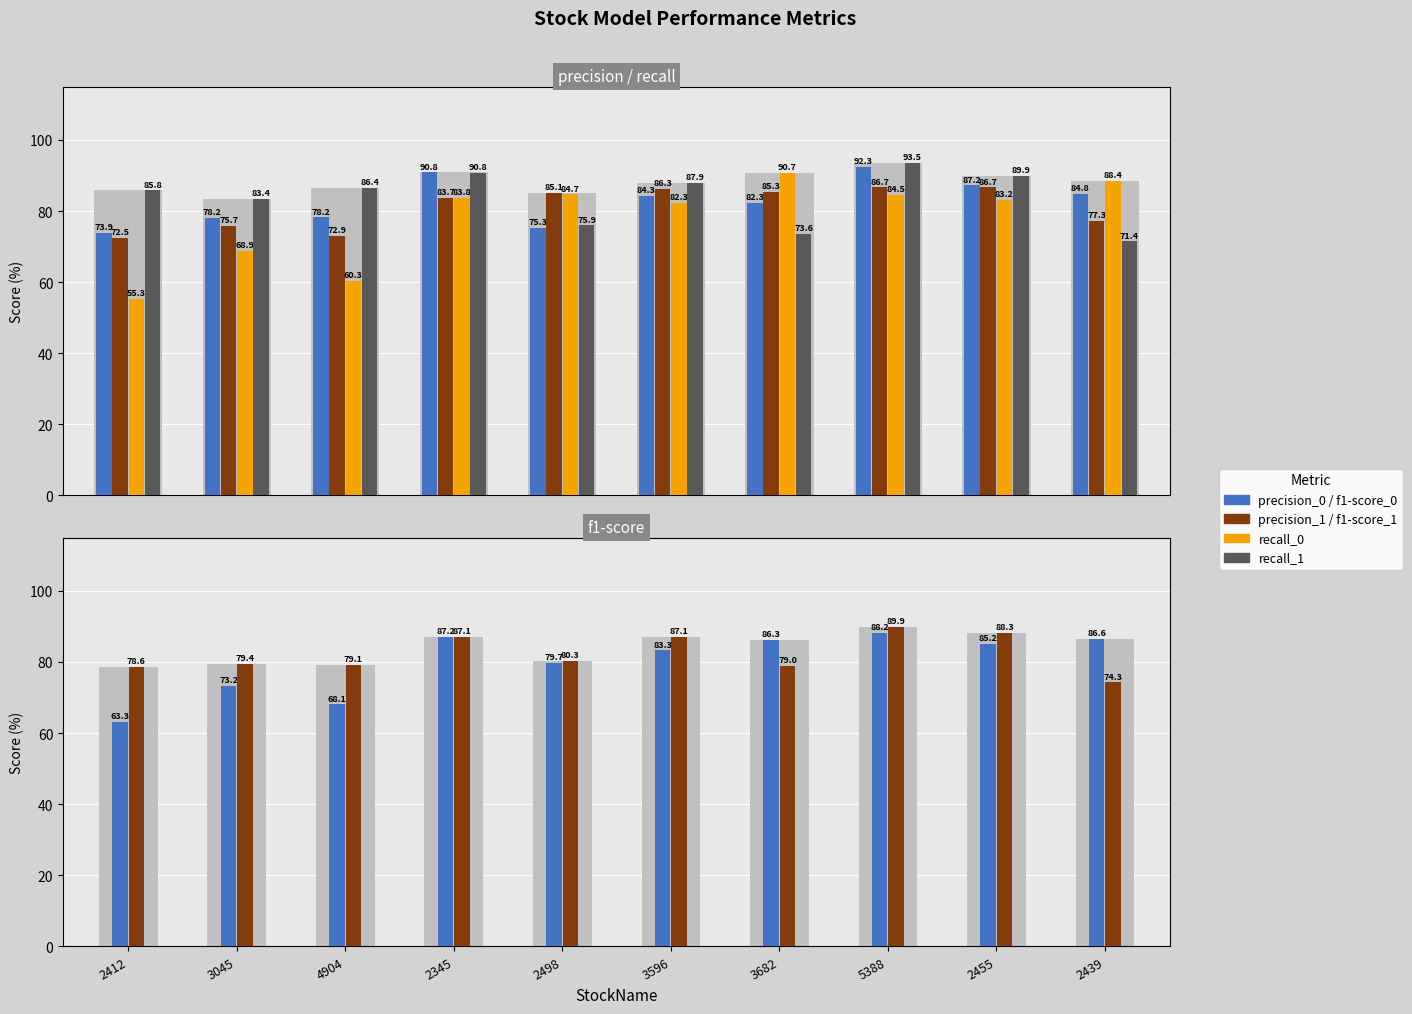

At which label is precision_0 closest to 83?

3682